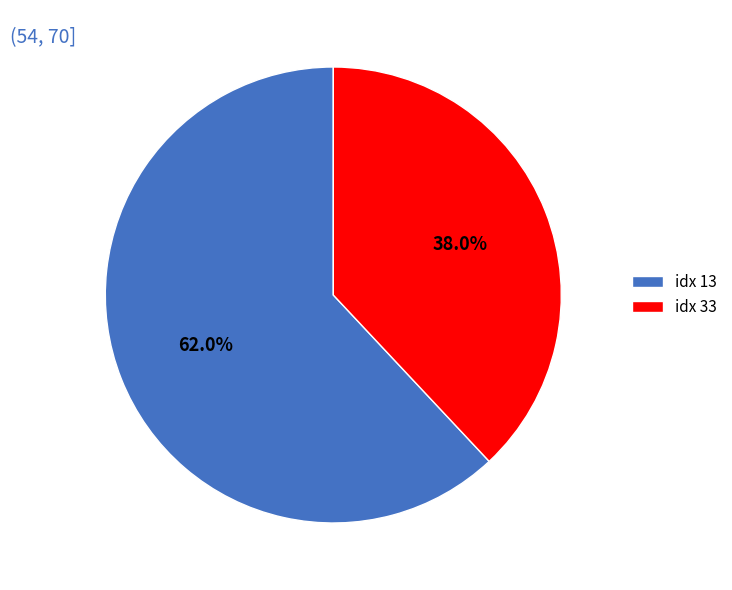

Is there a majority slice in this chart?

Yes